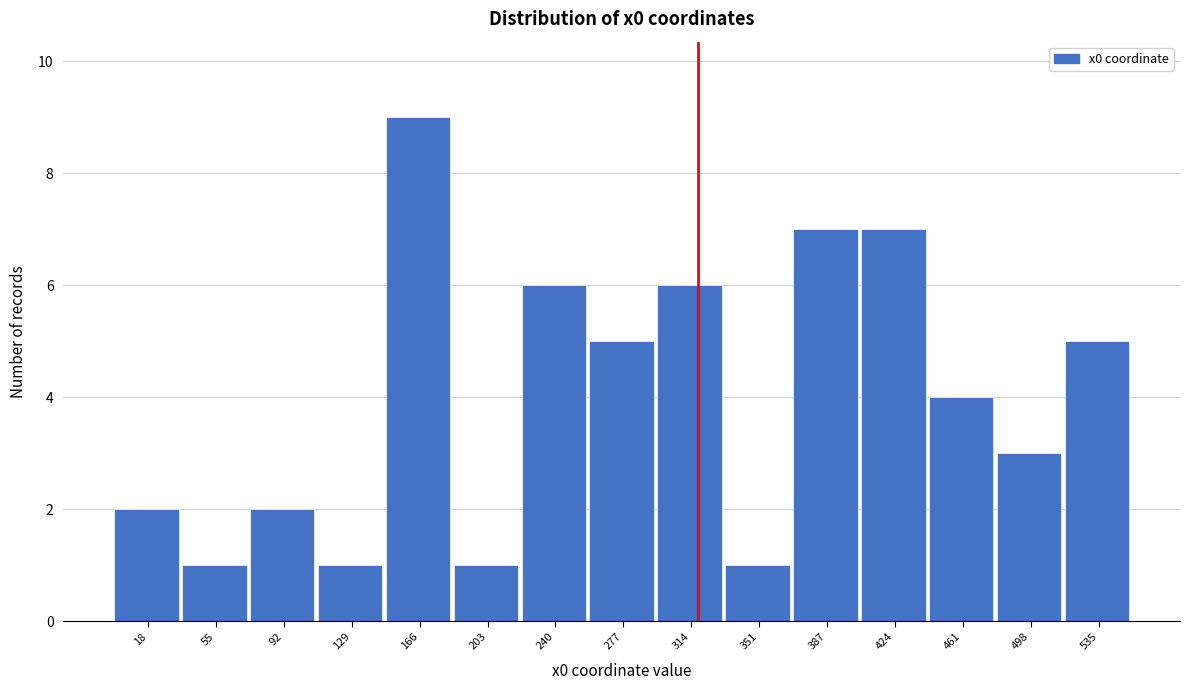

Reading left to right, extract all data points from this chart.

18=2	55=1	92=2	129=1	166=9	203=1	240=6	277=5	314=6	351=1	387=7	424=7	461=4	498=3	535=5